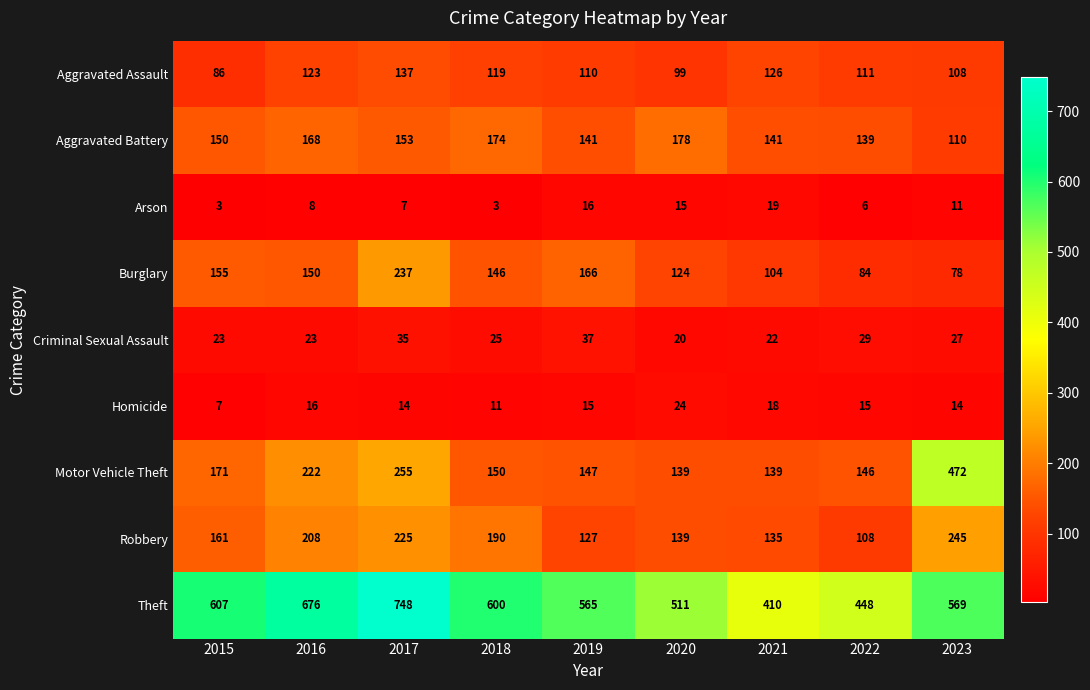

What is the total value across all series at 2018?

1418